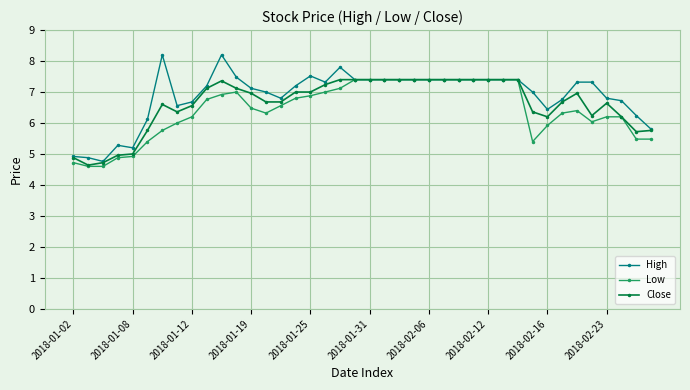

Which series has the largest total across all categories?

High